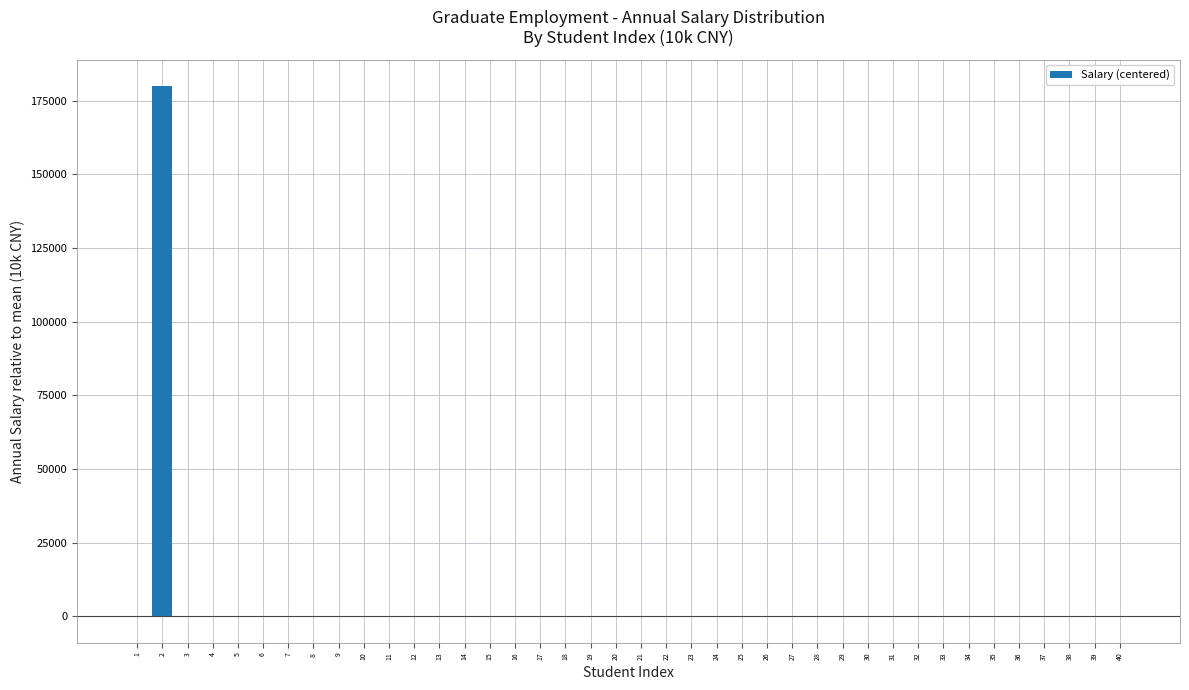

What is the maximum value shown in the chart?

179982.5